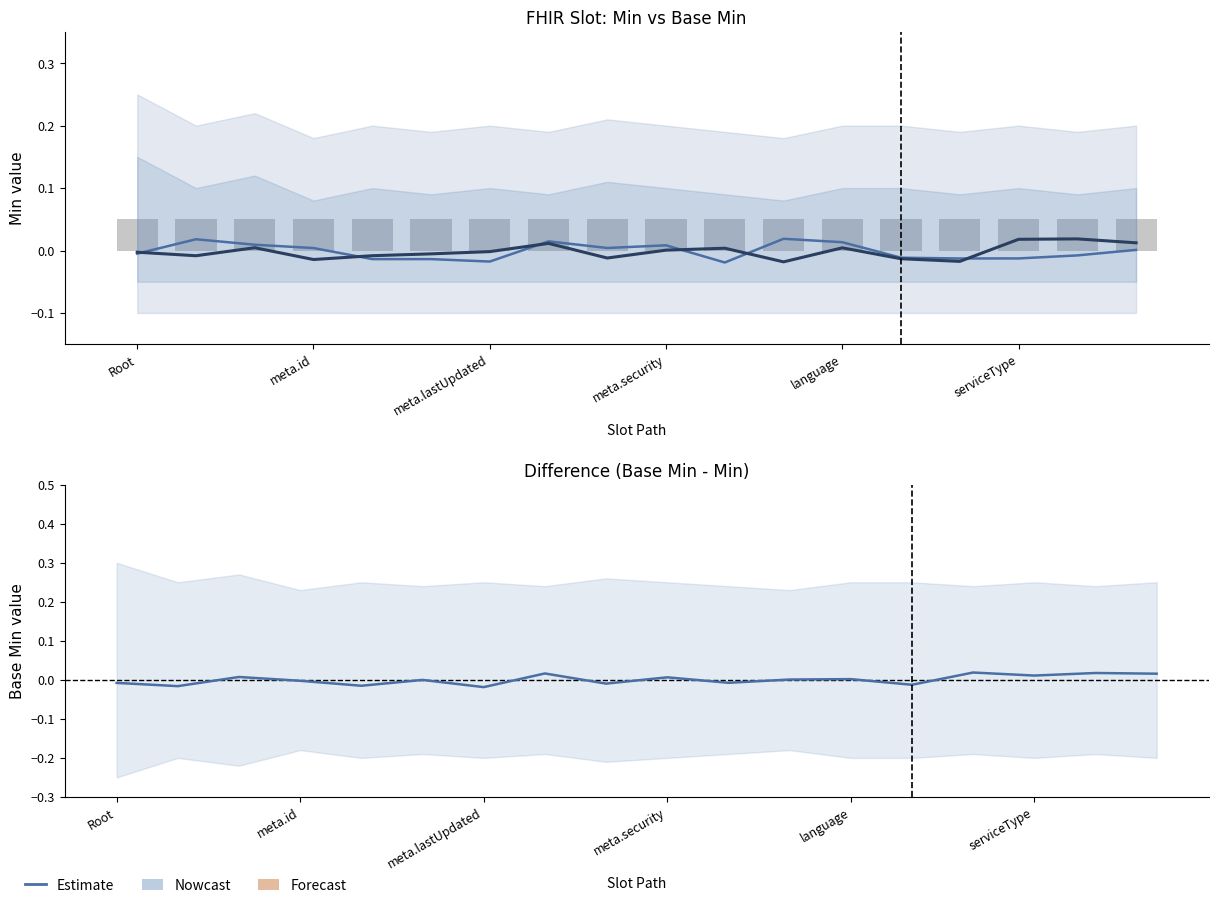

How many data points does each series have?

18